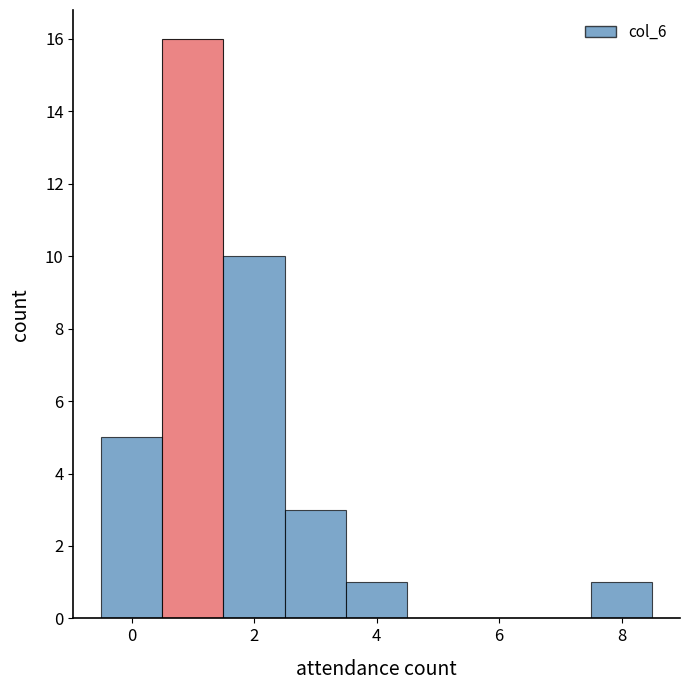

Over which range of the x-axis is the bar tallest?

0.5 to 1.5